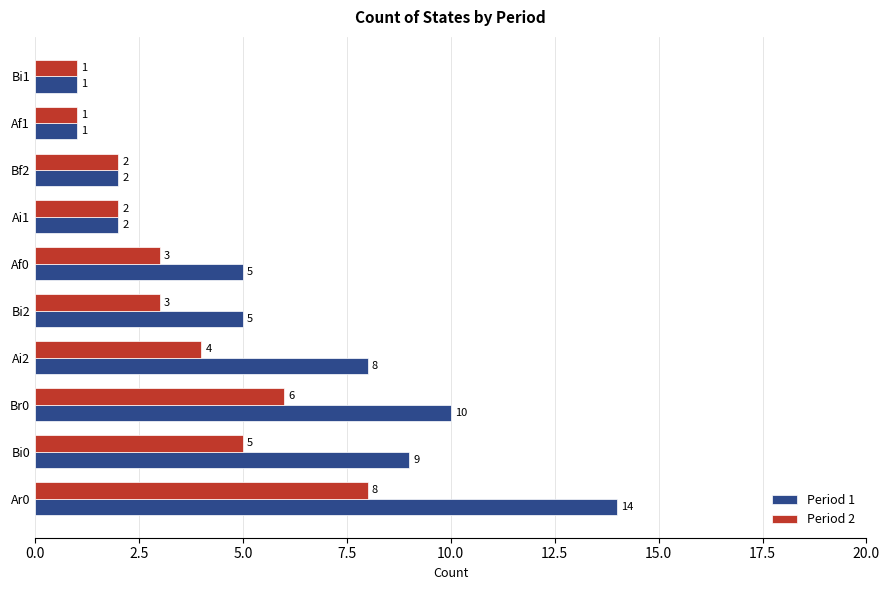

How many data points in Period 1 are less than 5?

4